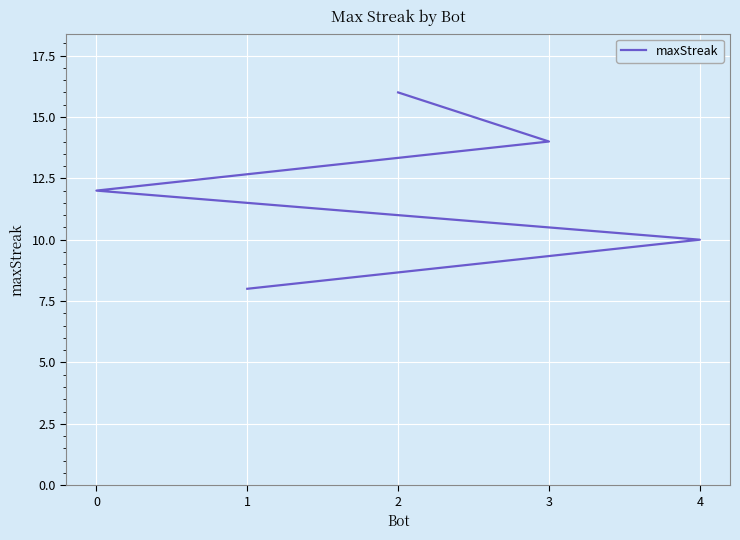

List the labels in order of value, smallest first.

1, 4, 0, 3, 2